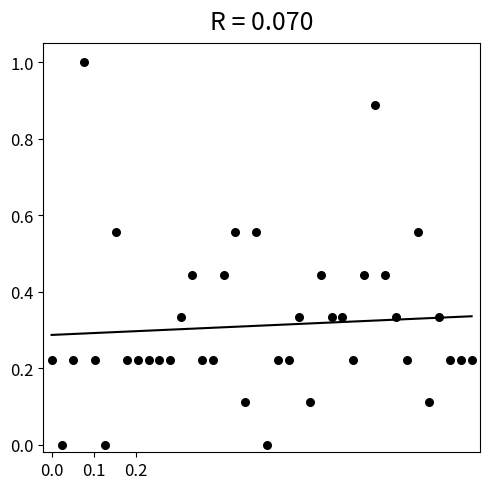

What is the range of Y values (max minus min)?

1.0